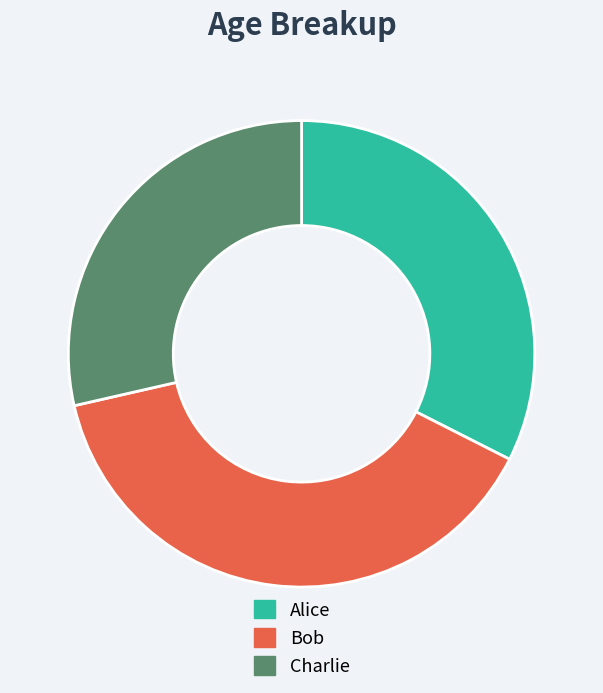

Combined, do Alice and Bob account for over 50%?

Yes